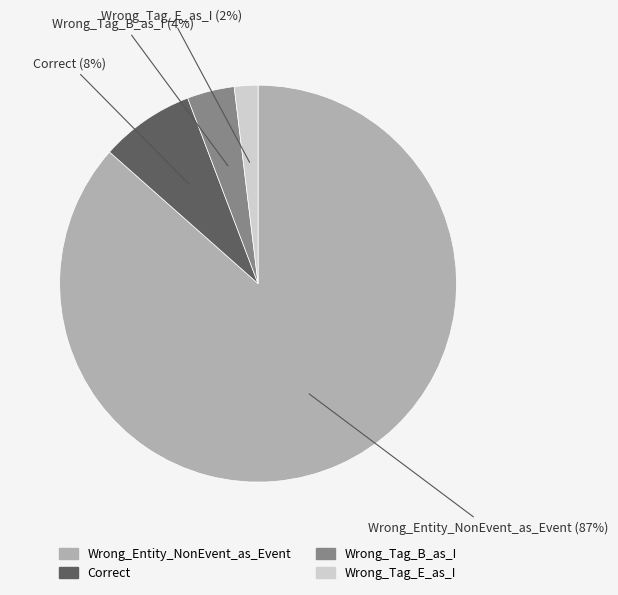

Which has a higher value, Wrong_Entity_NonEvent_as_Event or Correct?

Wrong_Entity_NonEvent_as_Event